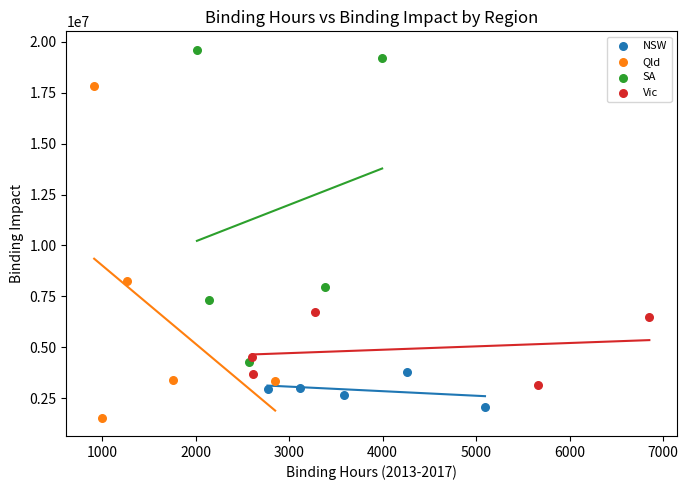

Which series reaches the maximum Y coordinate?

SA